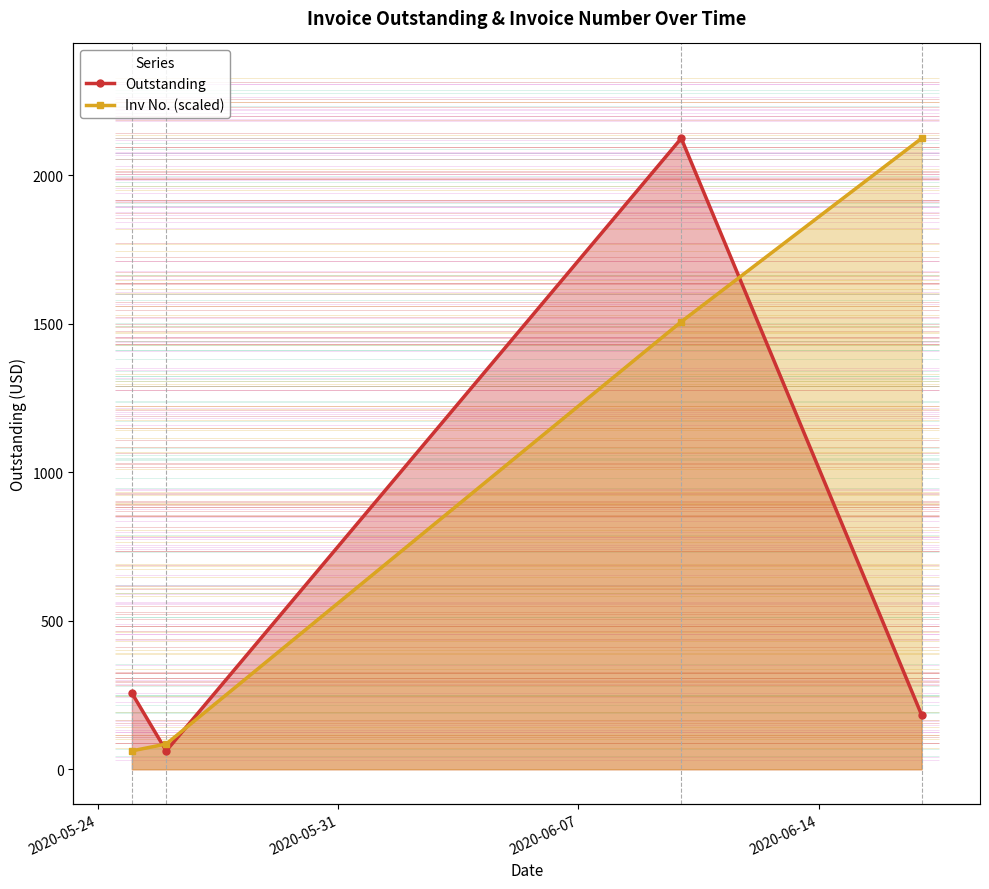

Reading left to right, list all the values displayed in this chart.

Outstanding: 256.8	62.1	2125.0	183.0
Inv No. (scaled): 62.1	85.2	1507.4	2125.0